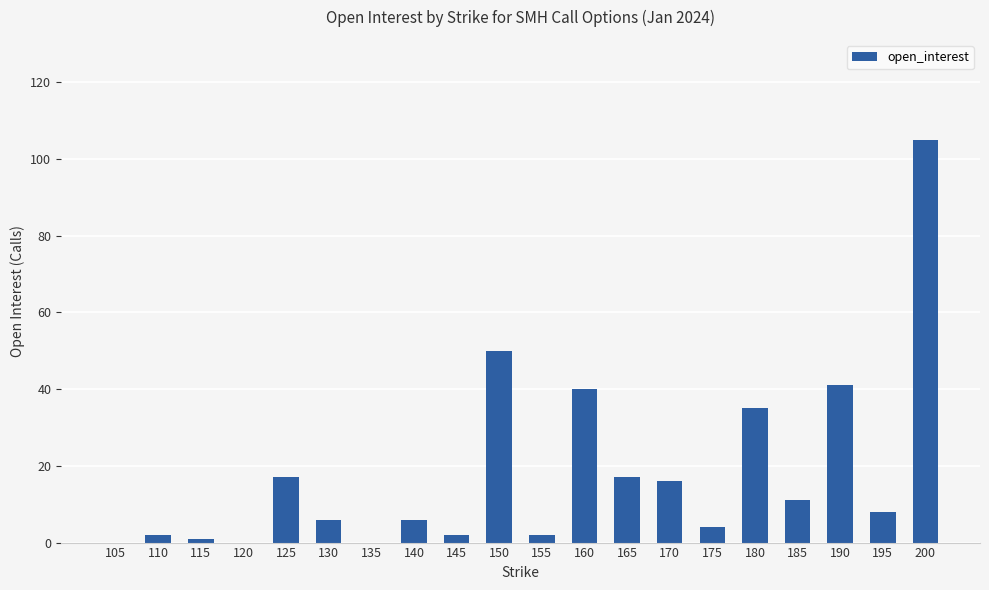

Between 130 and 150, which is larger?

150